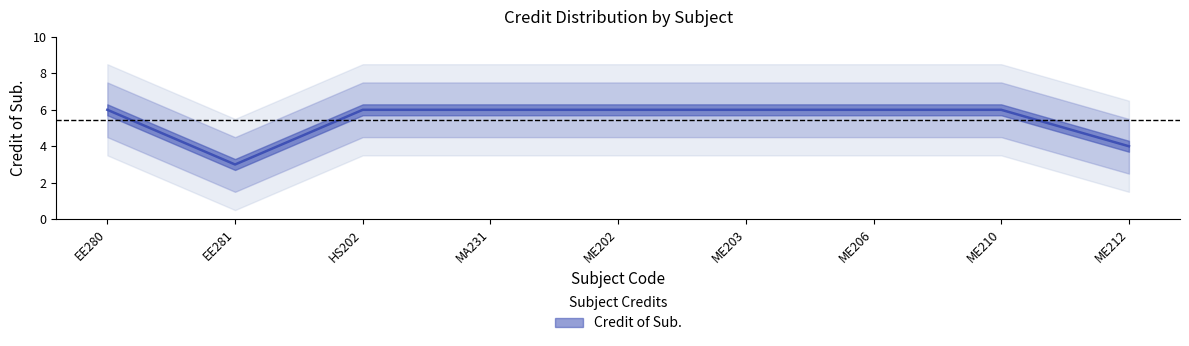

Reading left to right, transcribe all the data shown in this chart.

EE280=6	EE281=3	HS202=6	MA231=6	ME202=6	ME203=6	ME206=6	ME210=6	ME212=4